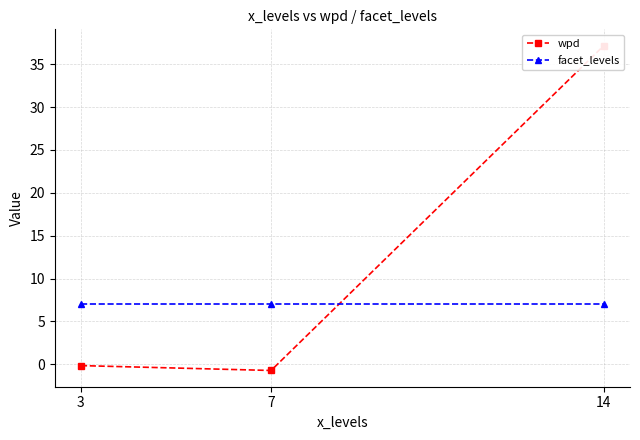

What are all the series names shown in the legend?

wpd, facet_levels